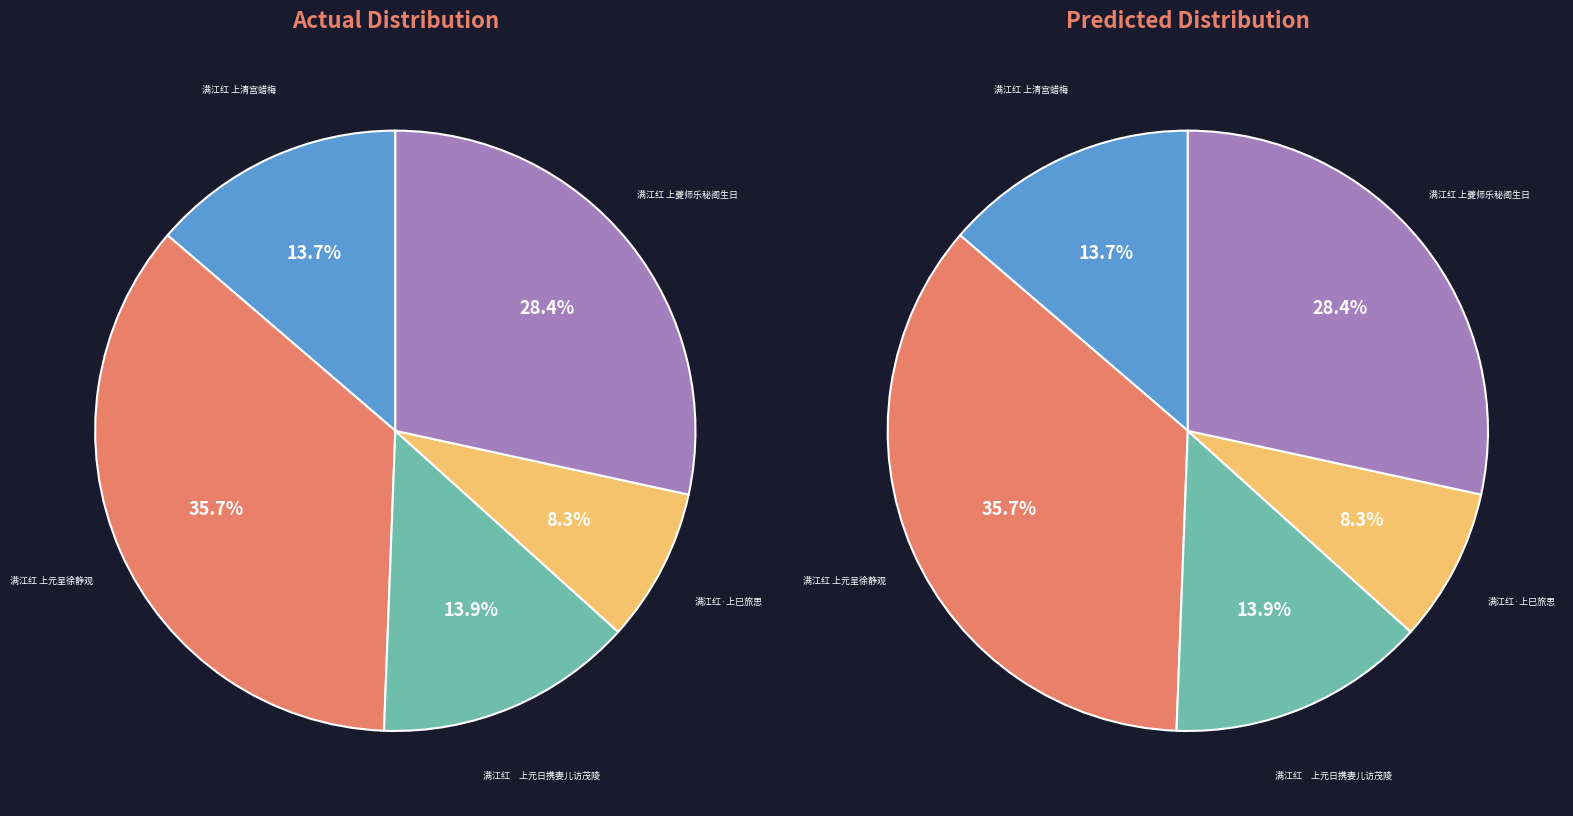

To the nearest percent, what is the difference between the 满江红　上元日携妻儿访茂陵 and 满江红 上夔师乐秘阁生日 slice percentages?

14%